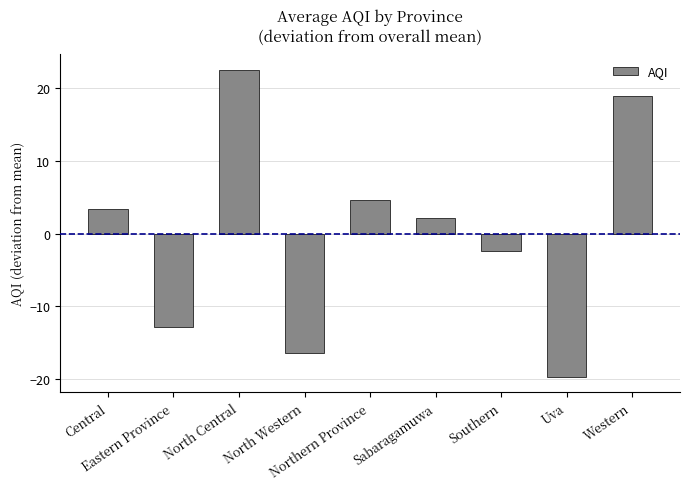

Does the chart contain stacked bars?

No